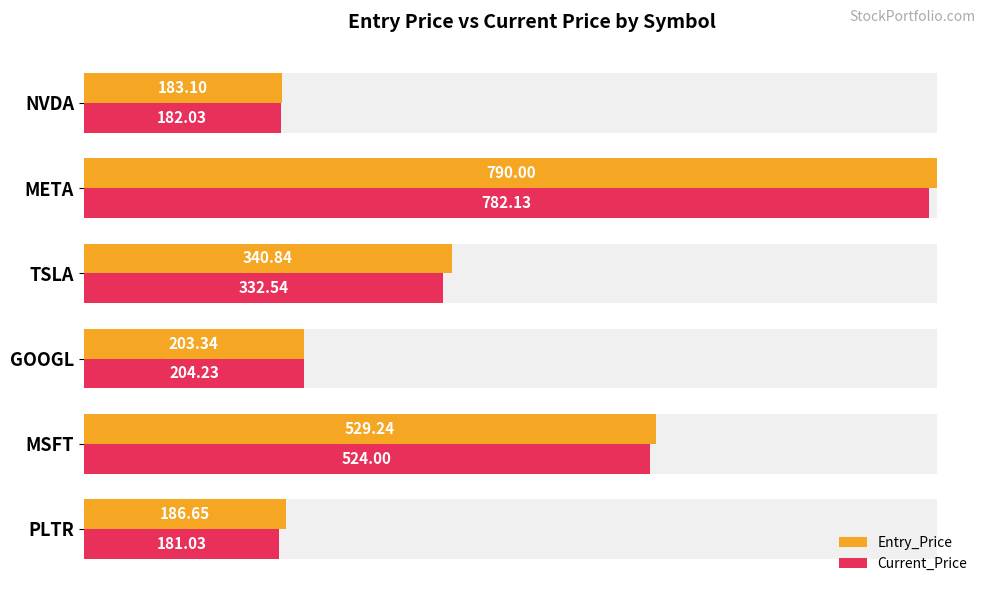

What is the minimum value shown in the chart?

181.0